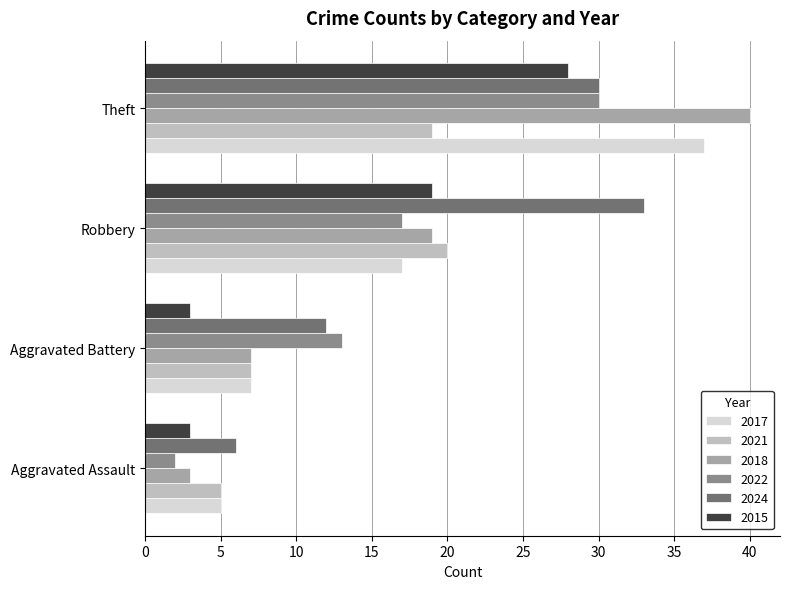

Which series changed the most between Aggravated Battery and Robbery?

2024